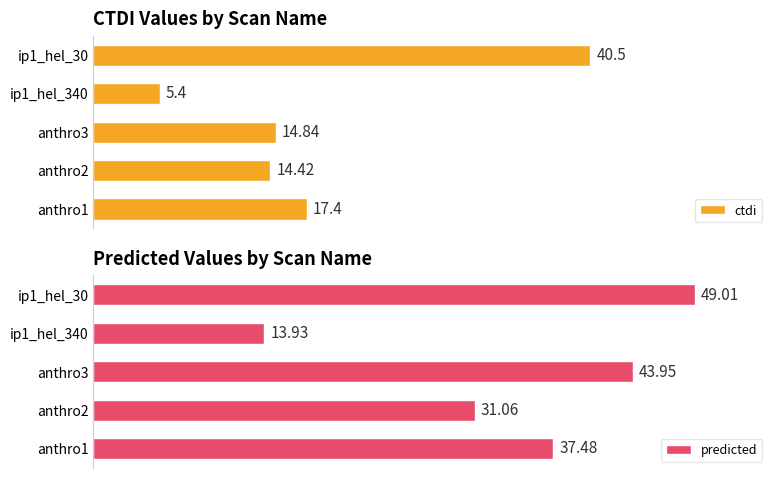

What value does the predicted series have at anthro3?

44.0